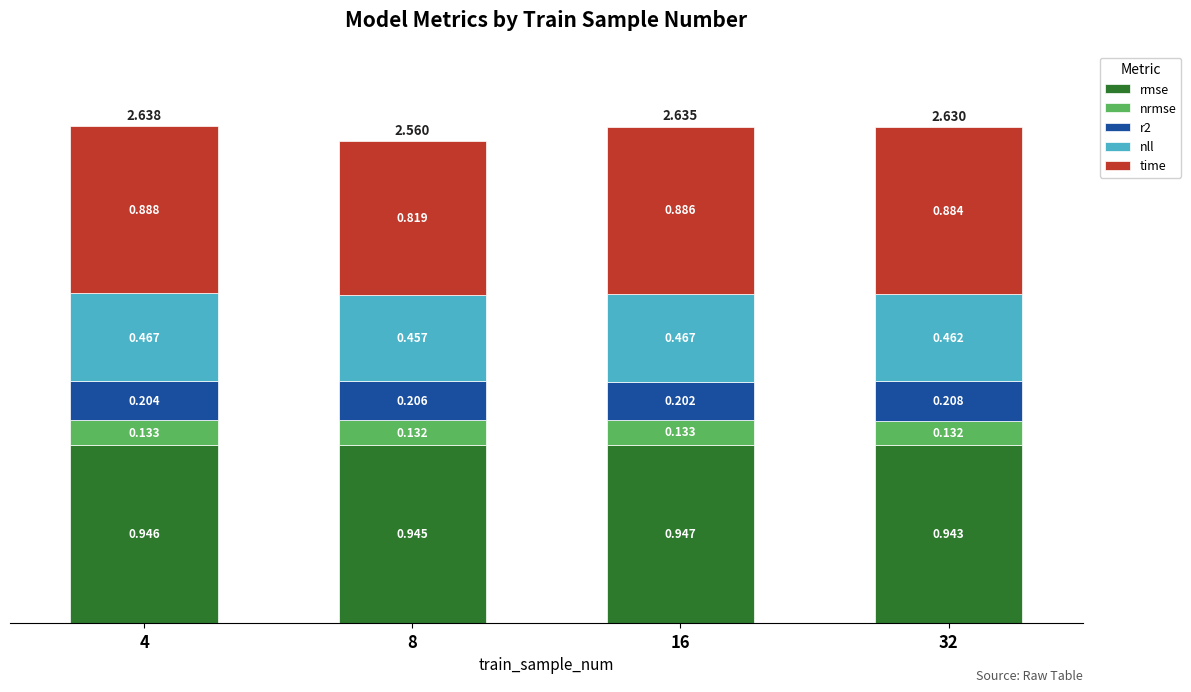

Which series has the widest spread of values?

time